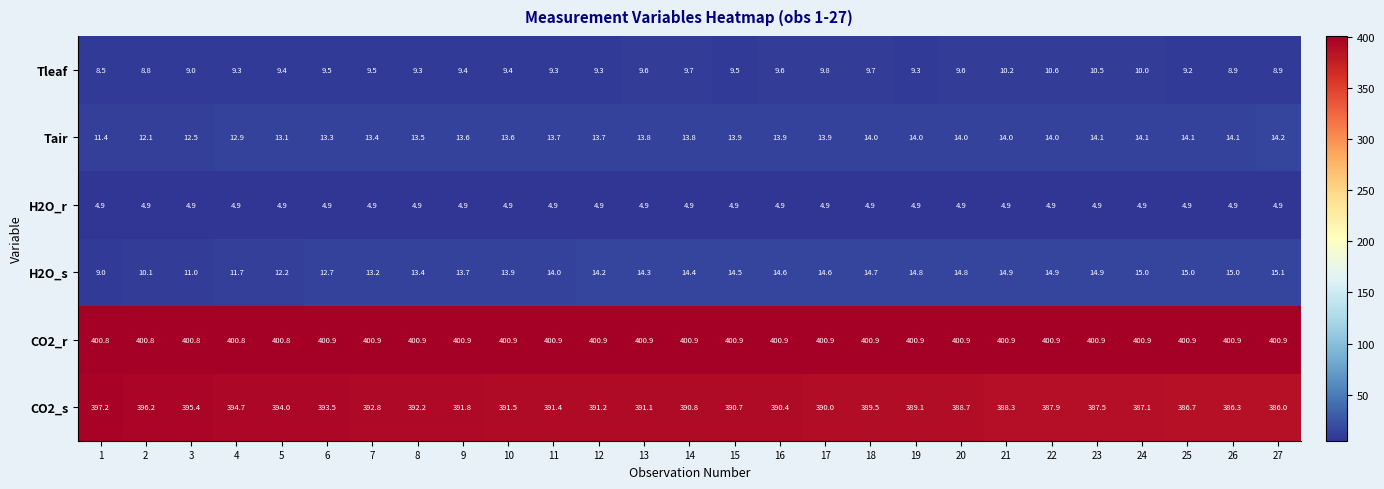

At 7, list the series in order from largest to smallest.

CO2_r, CO2_s, Tair, H2O_s, Tleaf, H2O_r